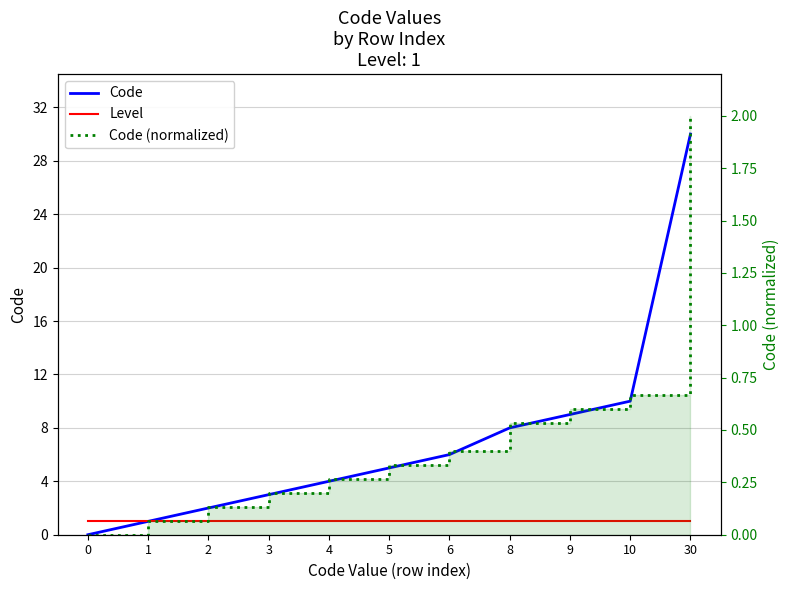

Does the chart display data point markers on the line(s)?

No